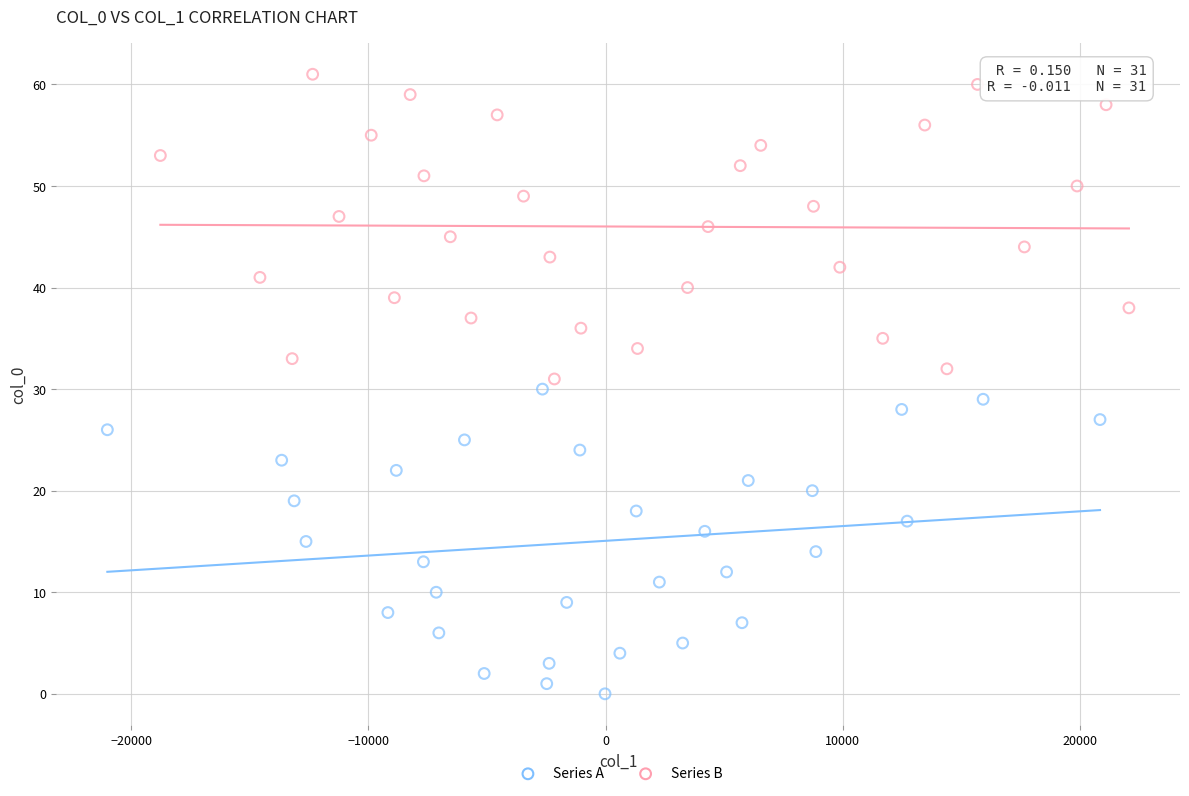

Which series reaches the maximum Y coordinate?

Series B